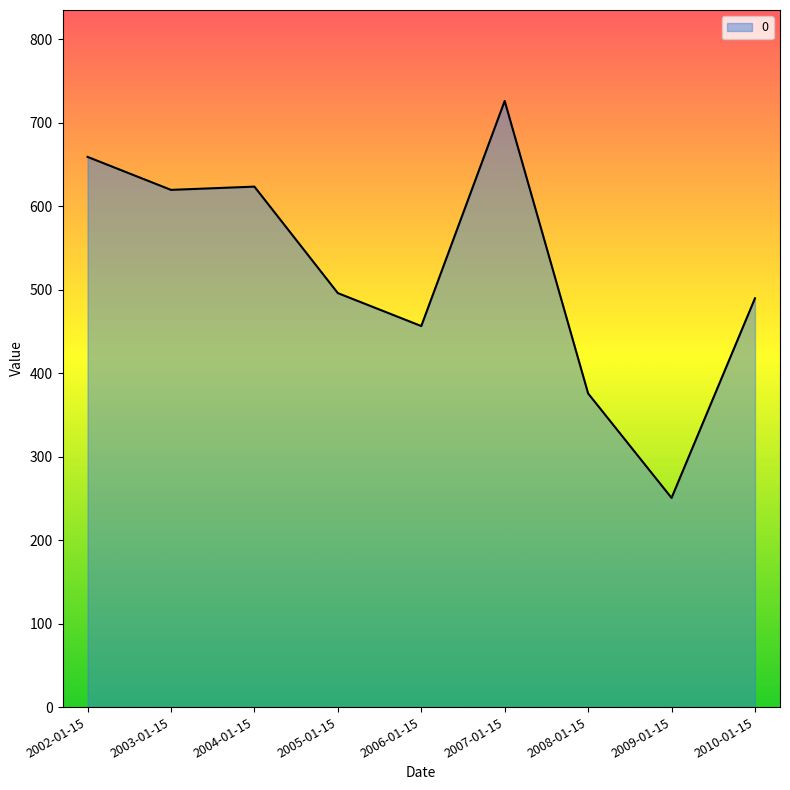

What is the difference between the maximum and minimum values?

475.4